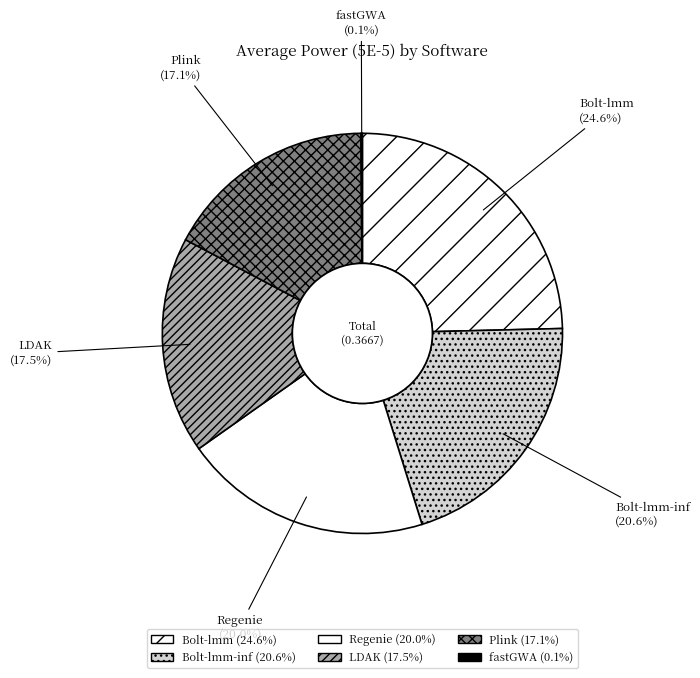

Which category has the biggest portion of the pie?

Bolt-lmm